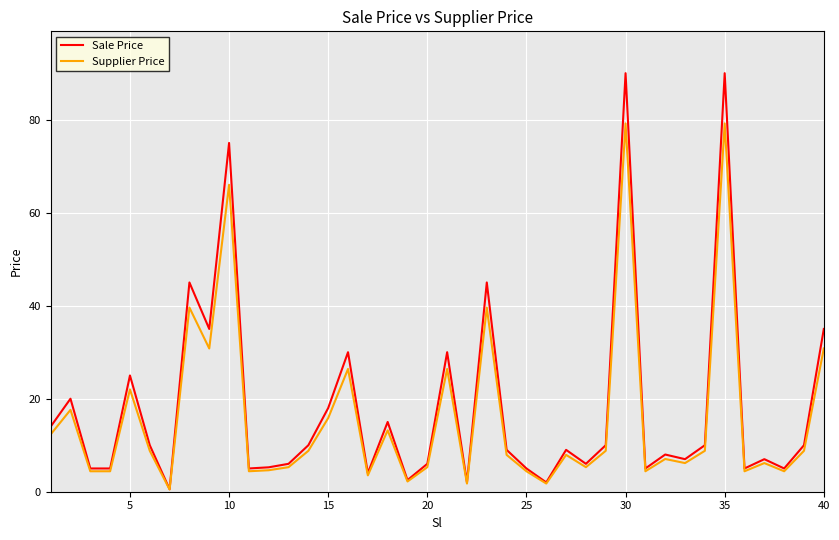

List the series in order of their peak value, highest first.

Sale Price, Supplier Price